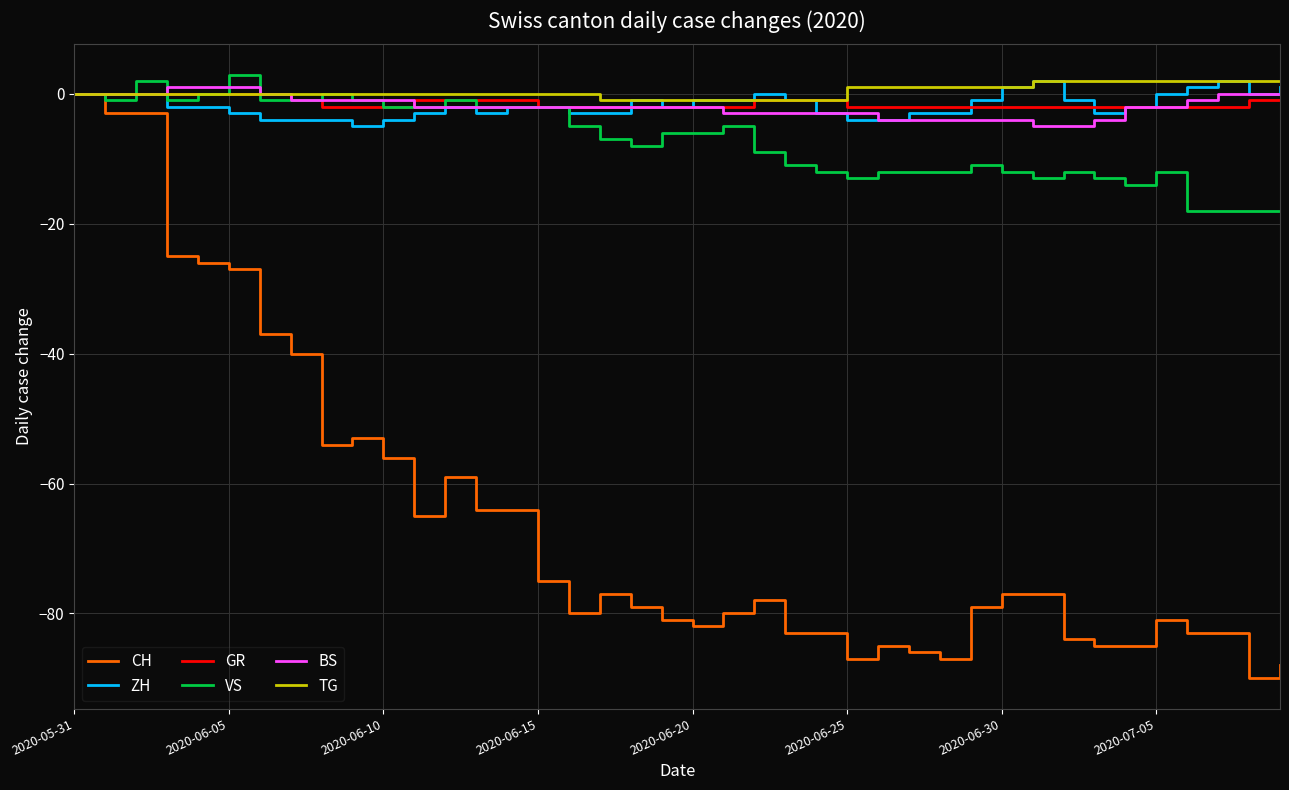

What is the sum of all VS values?

-288